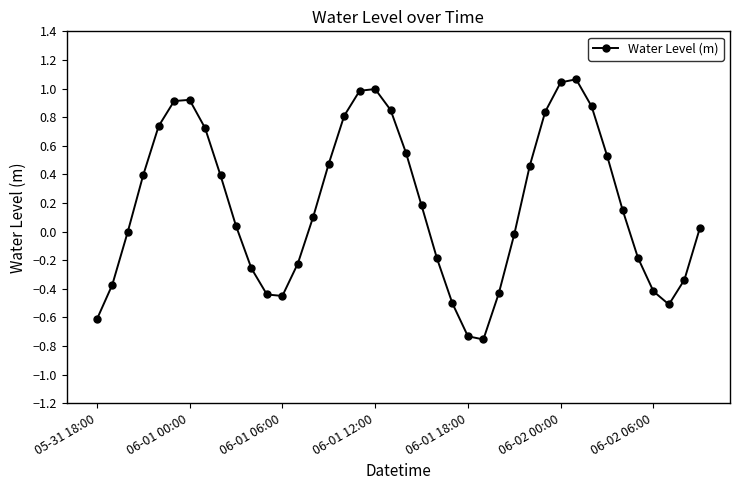

What is the difference between the maximum and minimum values?

1.8